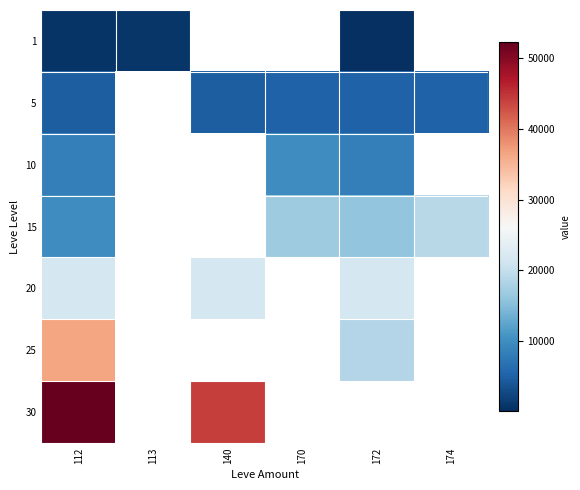

Is the value of 5 at 113 greater than the value of 30 at 112?

No